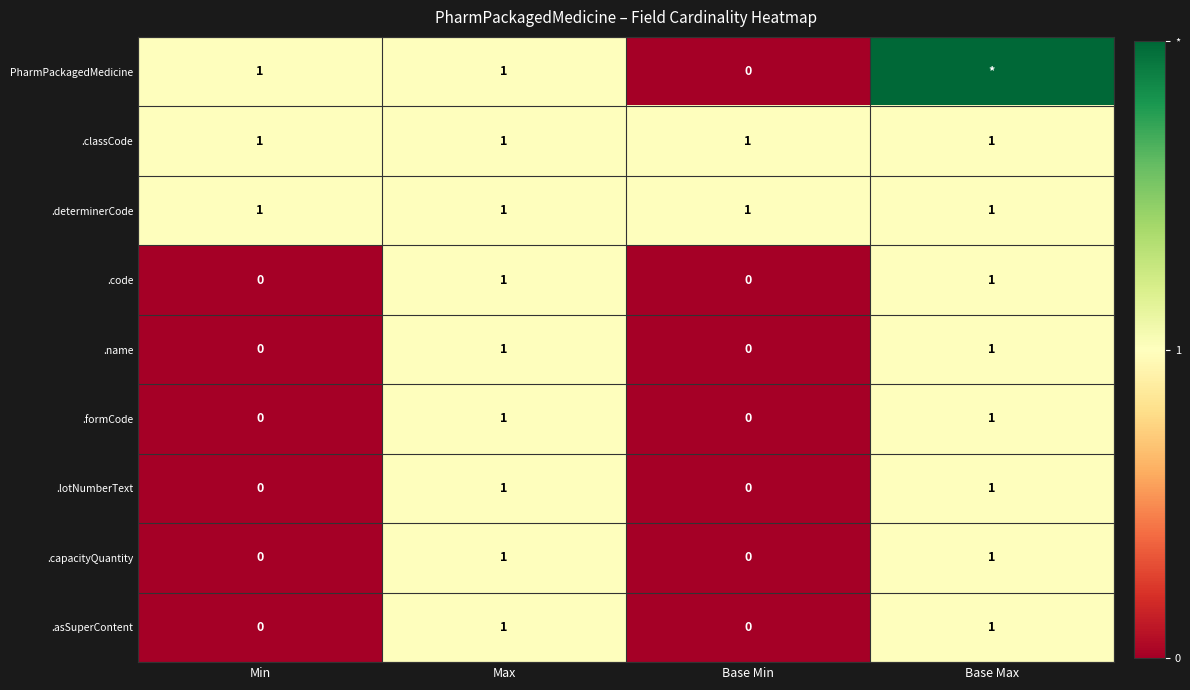

At how many categories does at least one series exceed 0?

4